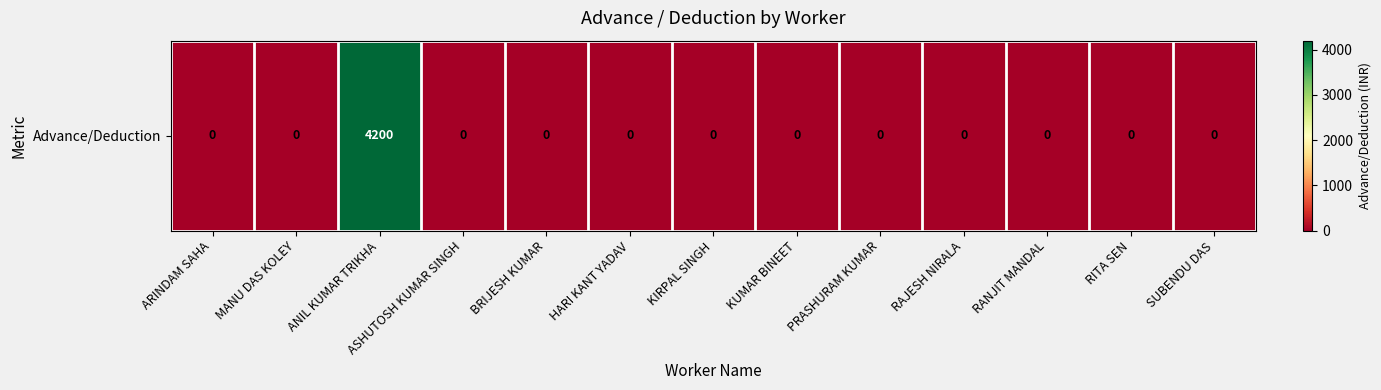

True or false: the data shows 0 at KUMAR BINEET.

True